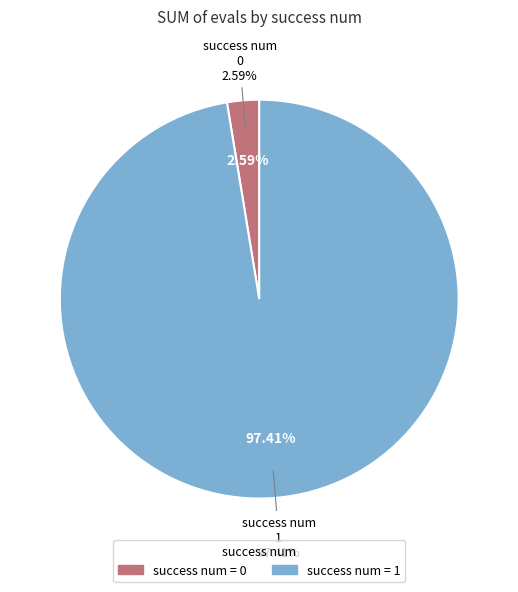

Which slice is the largest?

1